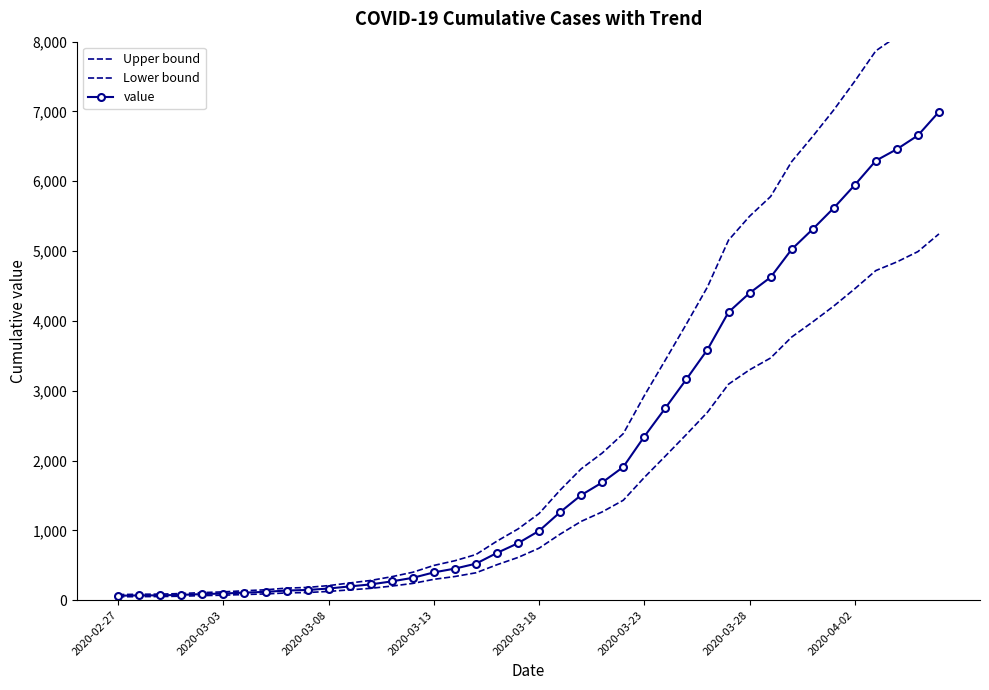

What is the sum of all Upper bound values?

107096.2